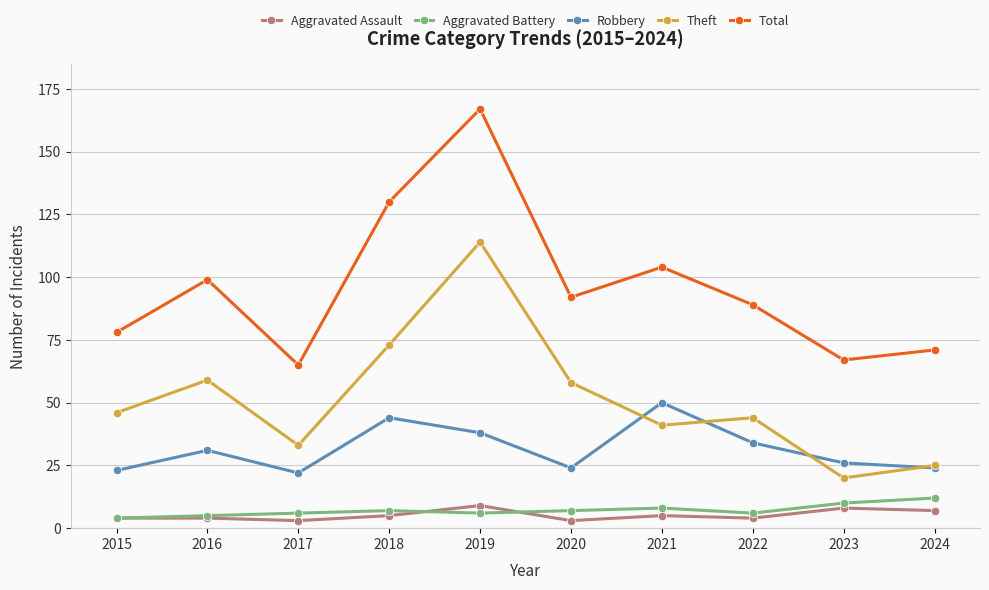

Reading left to right, extract all data points from this chart.

Aggravated Assault: 2015=4	2016=4	2017=3	2018=5	2019=9	2020=3	2021=5	2022=4	2023=8	2024=7
Aggravated Battery: 2015=4	2016=5	2017=6	2018=7	2019=6	2020=7	2021=8	2022=6	2023=10	2024=12
Robbery: 2015=23	2016=31	2017=22	2018=44	2019=38	2020=24	2021=50	2022=34	2023=26	2024=24
Theft: 2015=46	2016=59	2017=33	2018=73	2019=114	2020=58	2021=41	2022=44	2023=20	2024=25
Total: 2015=78	2016=99	2017=65	2018=130	2019=167	2020=92	2021=104	2022=89	2023=67	2024=71